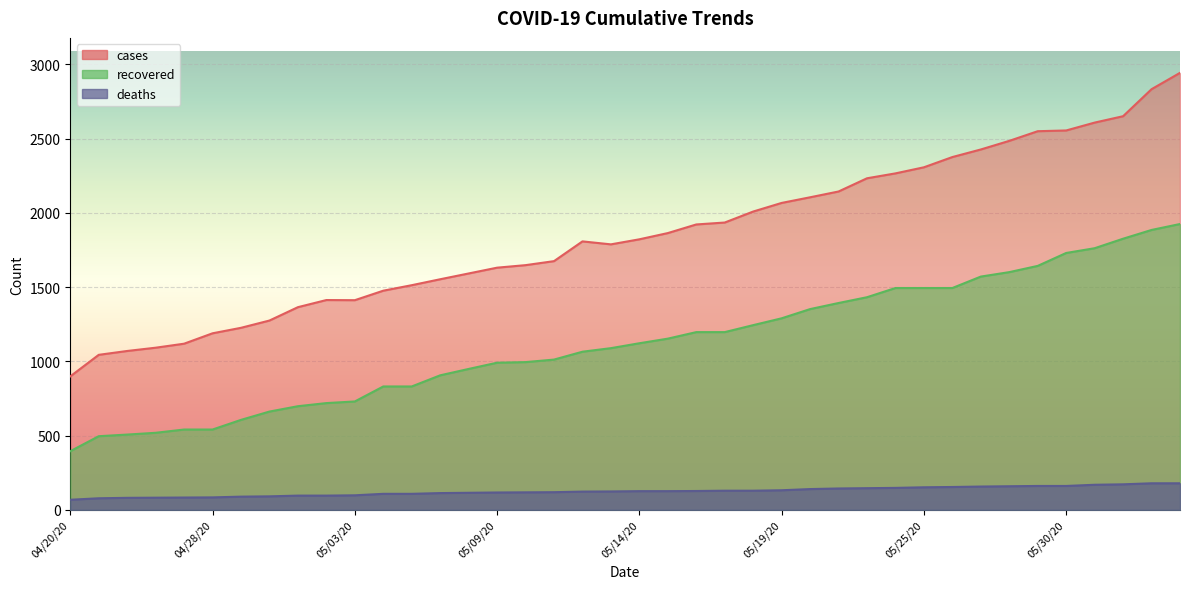

The value of recovered at 04/20/20 is 536. True or false?

False